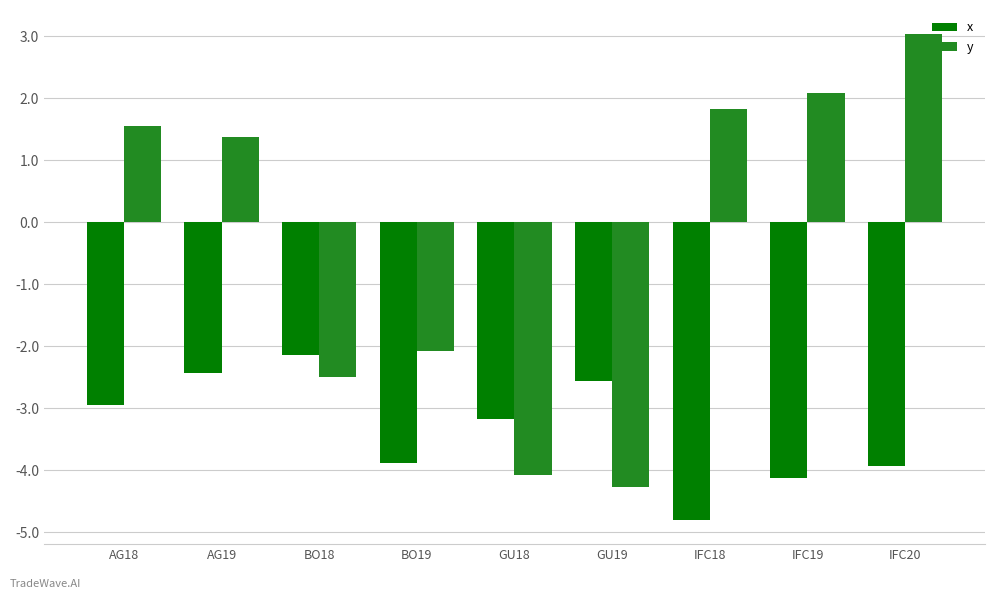

Rank the series by their maximum value, from highest to lowest.

y, x